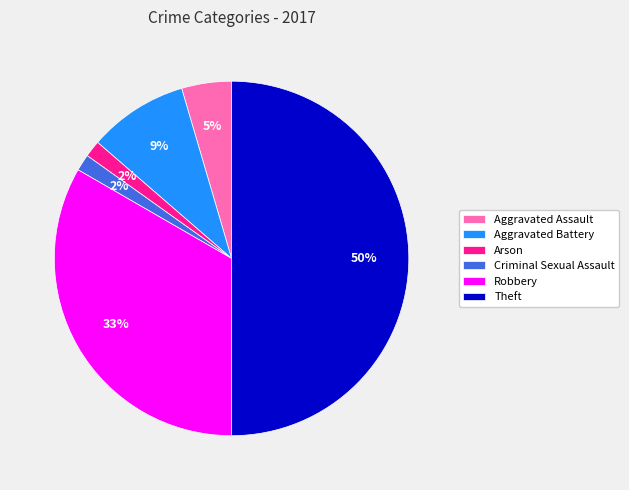

To the nearest percent, what portion does Aggravated Assault represent?

5%